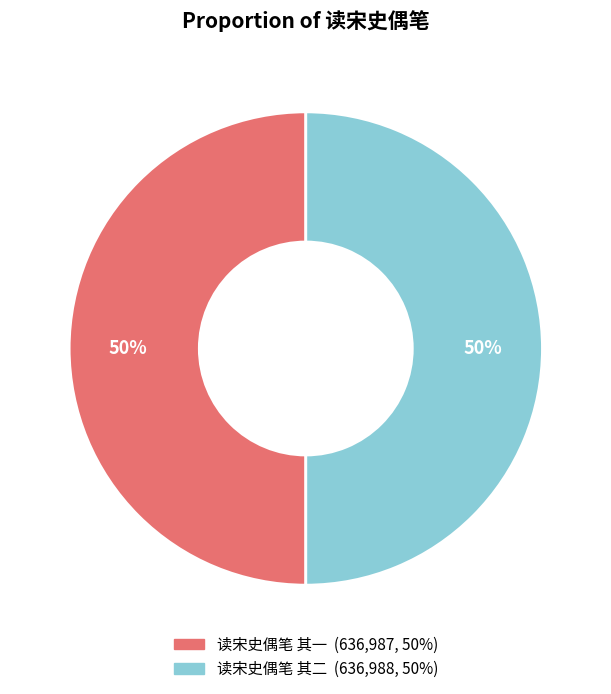

Count the number of slices in the pie.

2